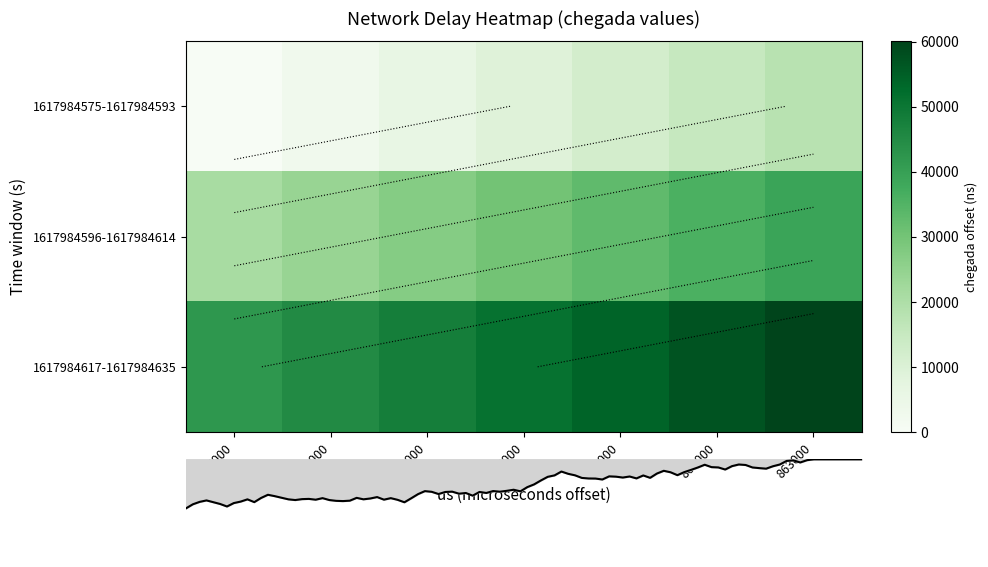

True or false: row_0 has a value of 23904 at 863000.

False